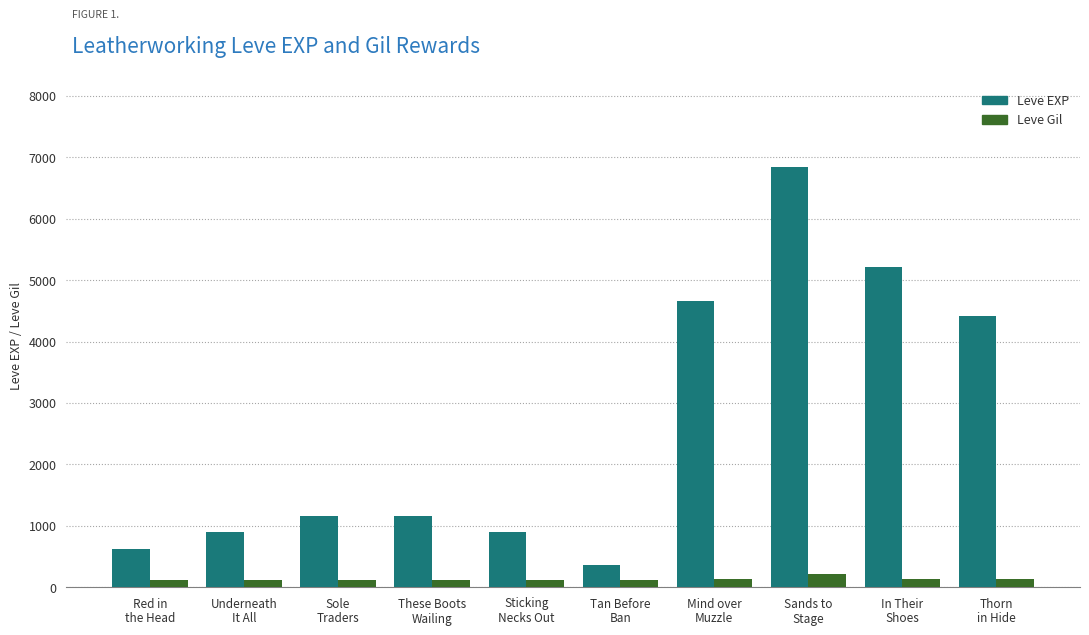

Which series has the widest spread of values?

Leve EXP